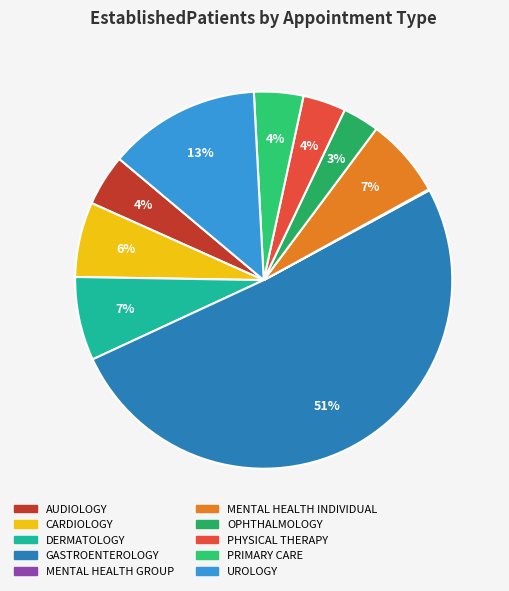

Between AUDIOLOGY and DERMATOLOGY, which is larger?

DERMATOLOGY